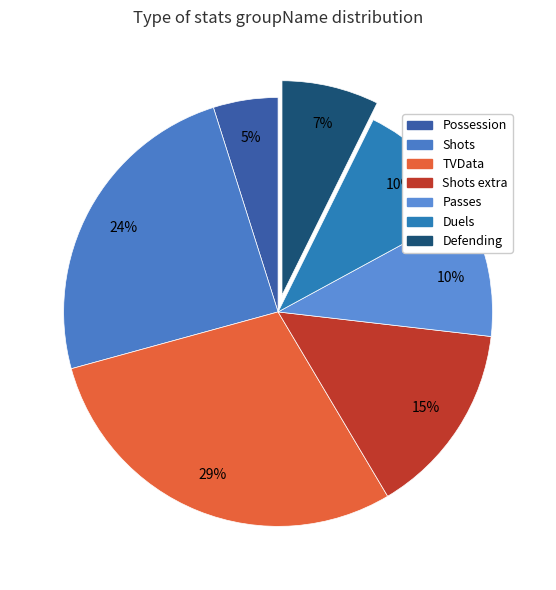

To the nearest percent, what percentage of the pie is Possession?

5%